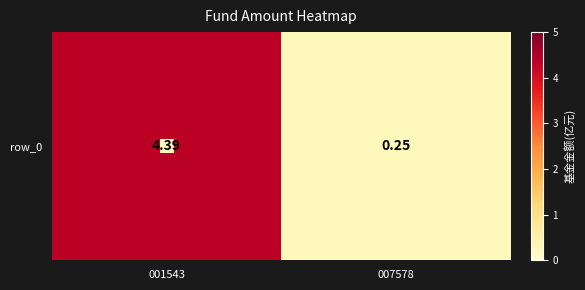

Which has a higher value, 001543 or 007578?

001543